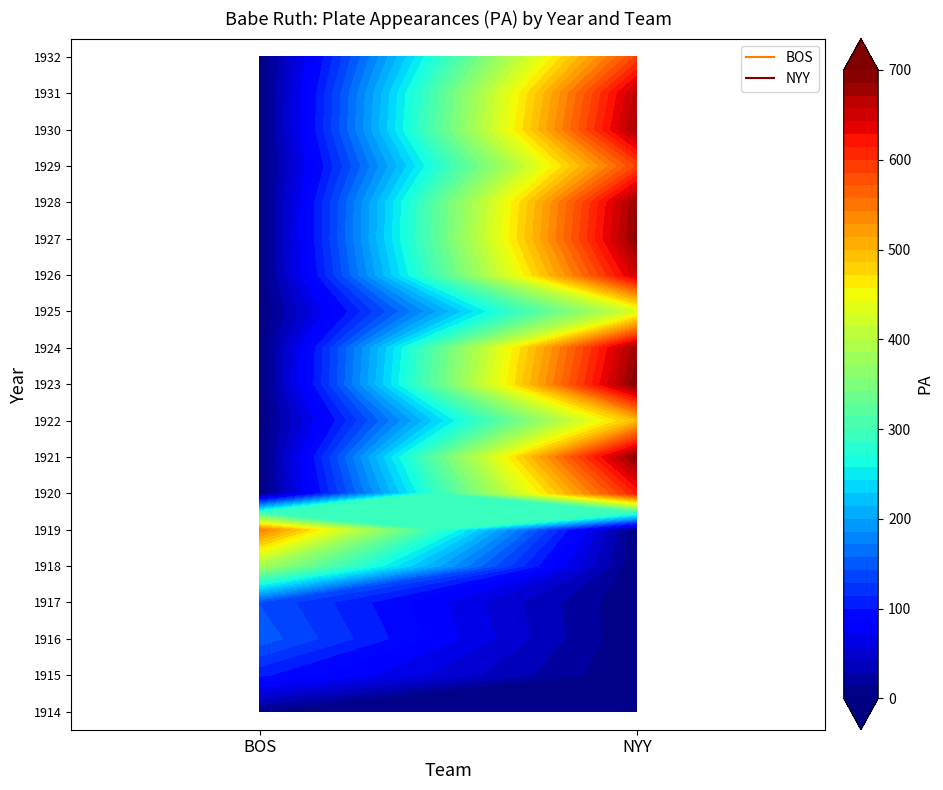

What is the highest value of the 1923 series?

697